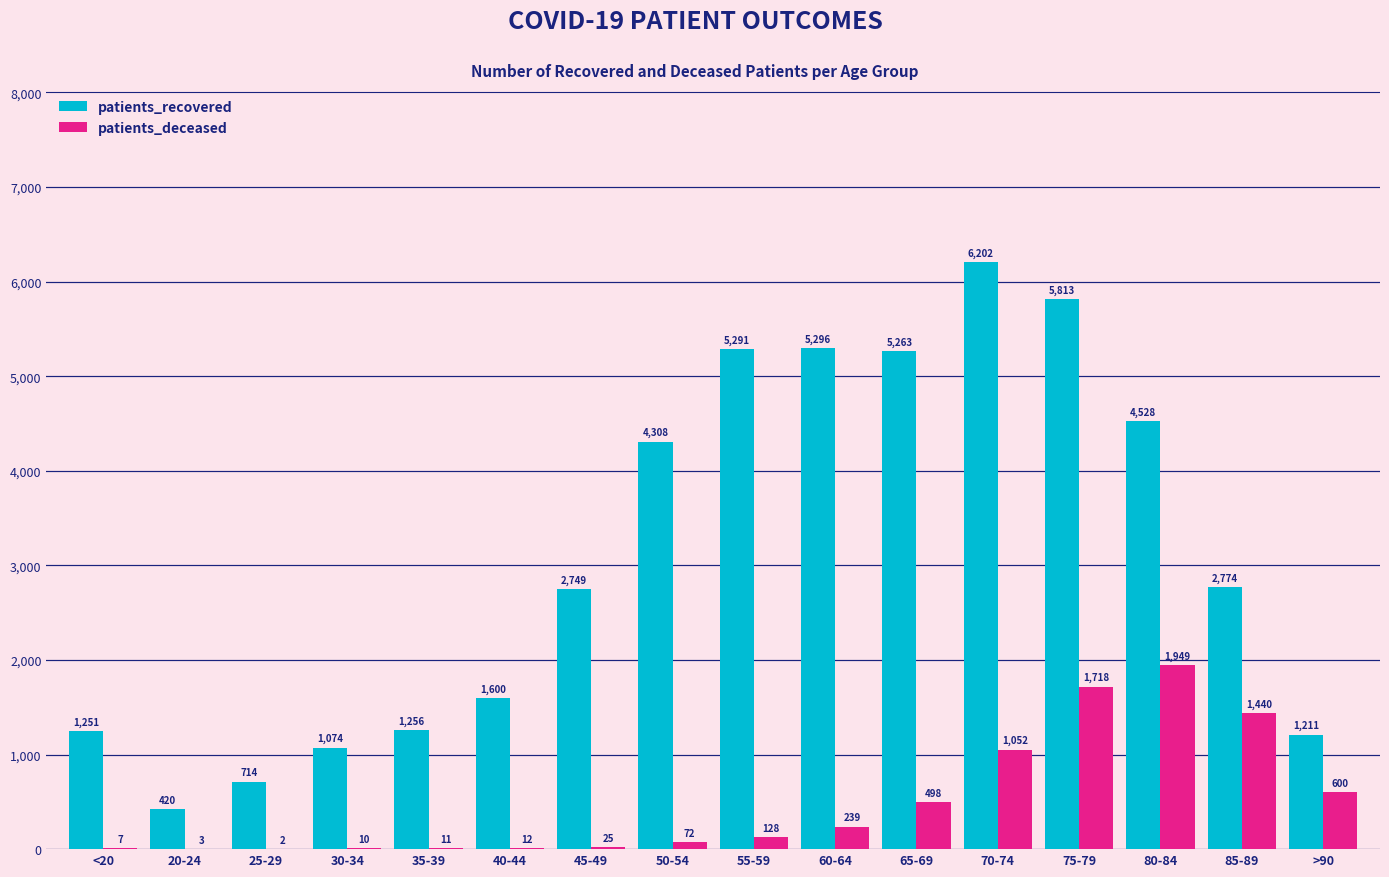

How many groups of bars are there?

16